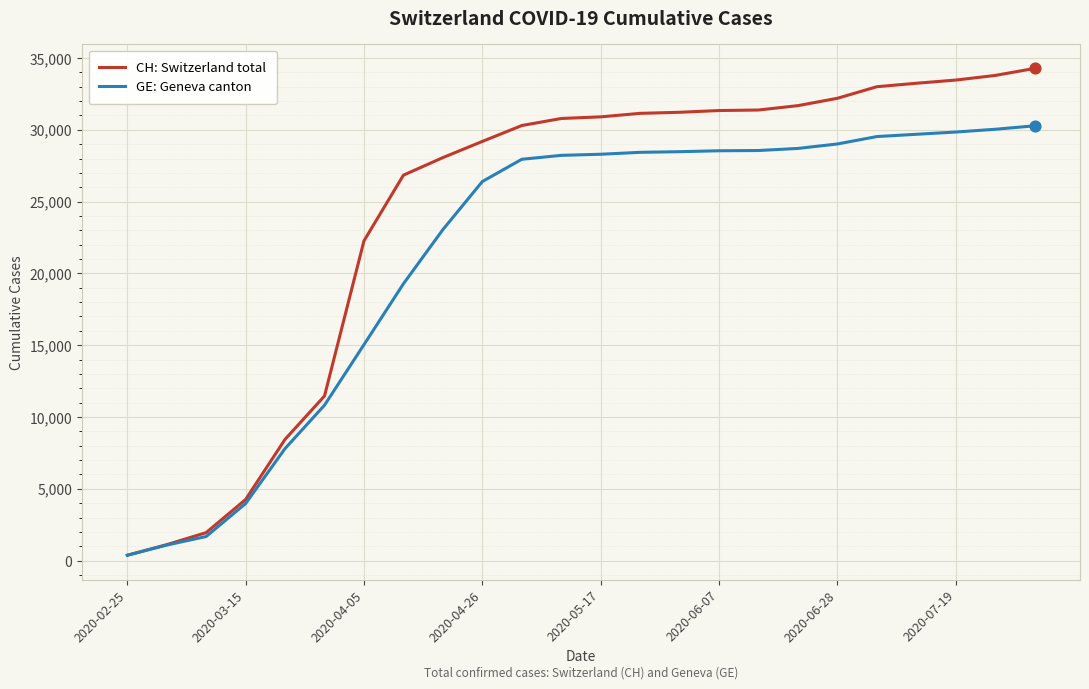

What are all the series names shown in the legend?

CH: Switzerland total, GE: Geneva canton